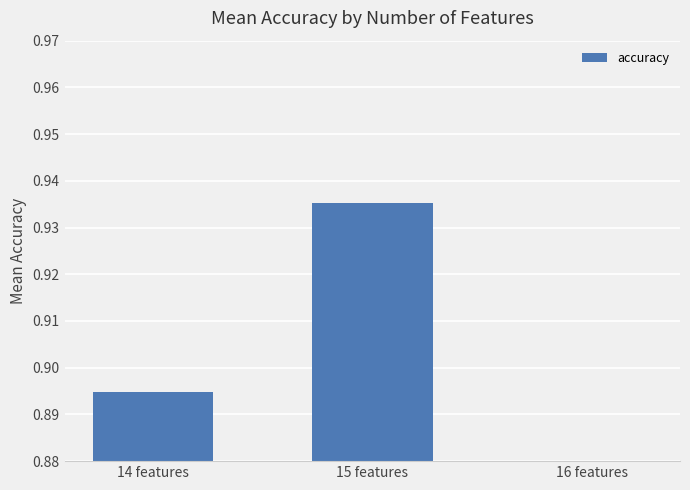

List the labels in order of value, largest first.

15 features, 14 features, 16 features